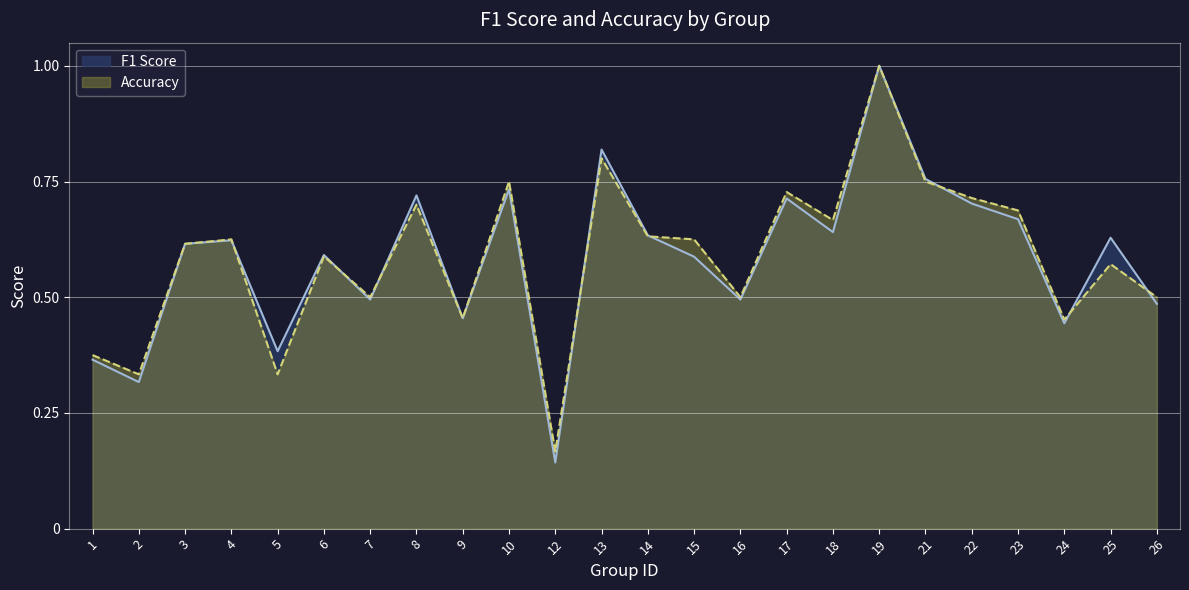

What is the total value across all series at 8?

1.4